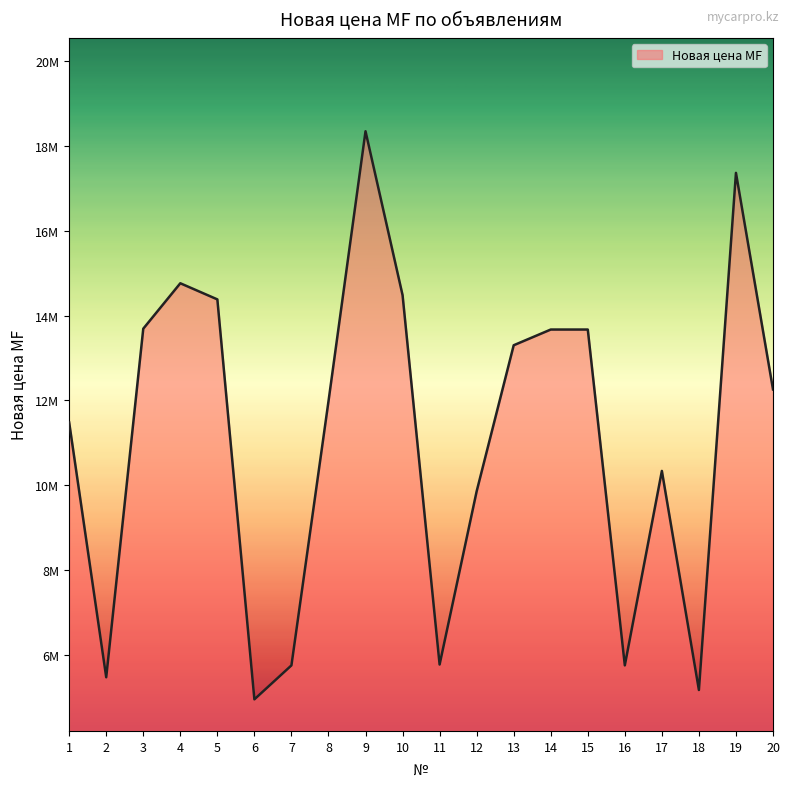

Is this an area chart (filled region under the line)?

Yes